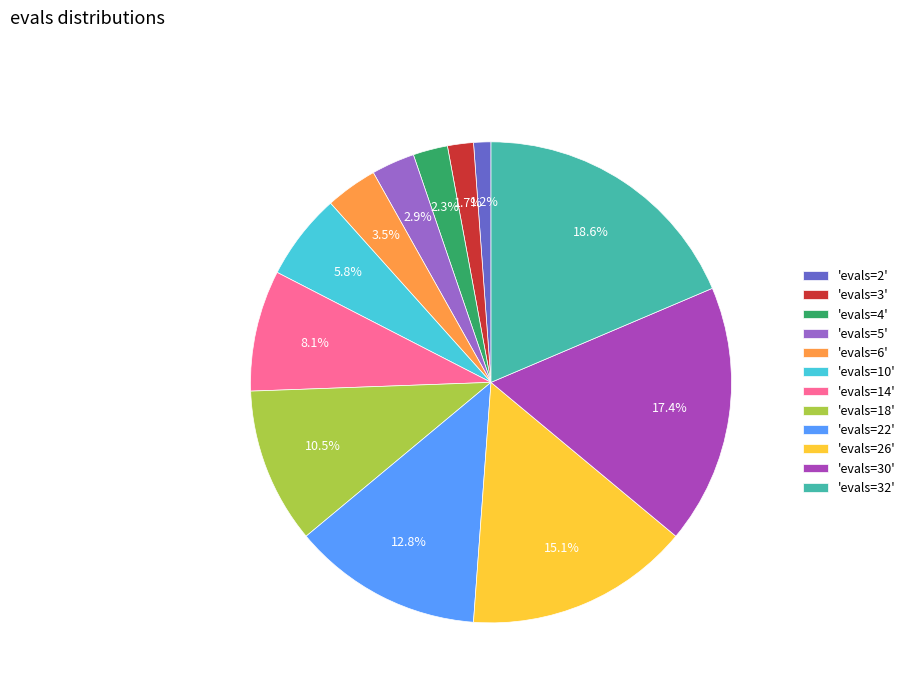

Does 'evals=26' account for over 50% of the chart?

No